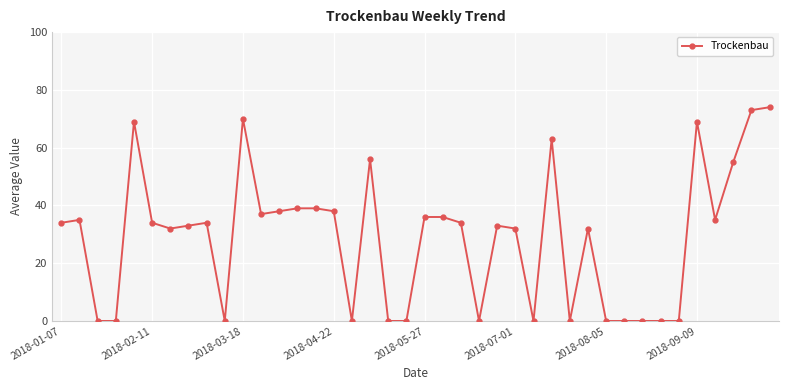

True or false: the data has more than 2 interior local peaks.

True